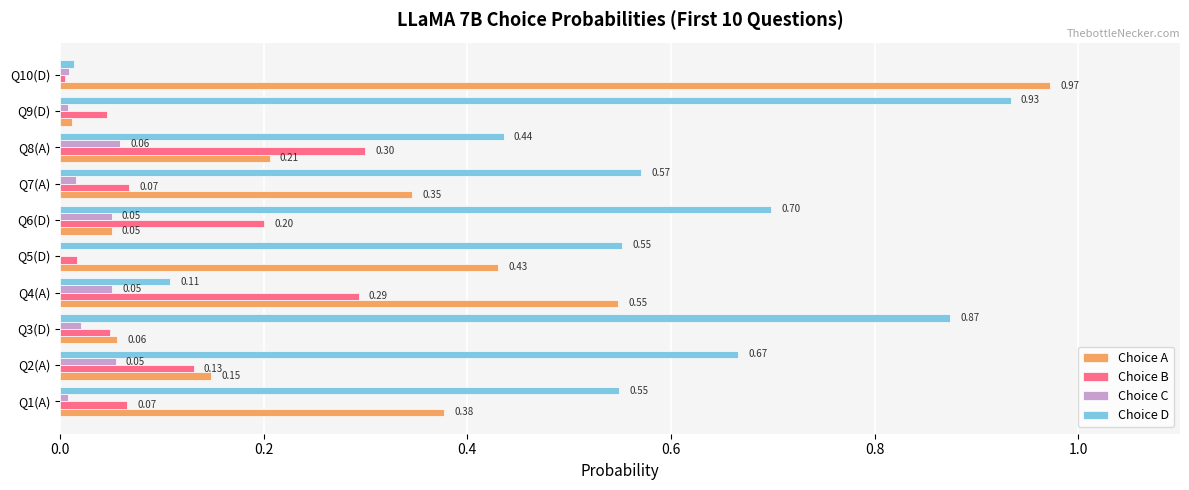

Is the value of Choice A at Q5(D) greater than the value of Choice D at Q6(D)?

No